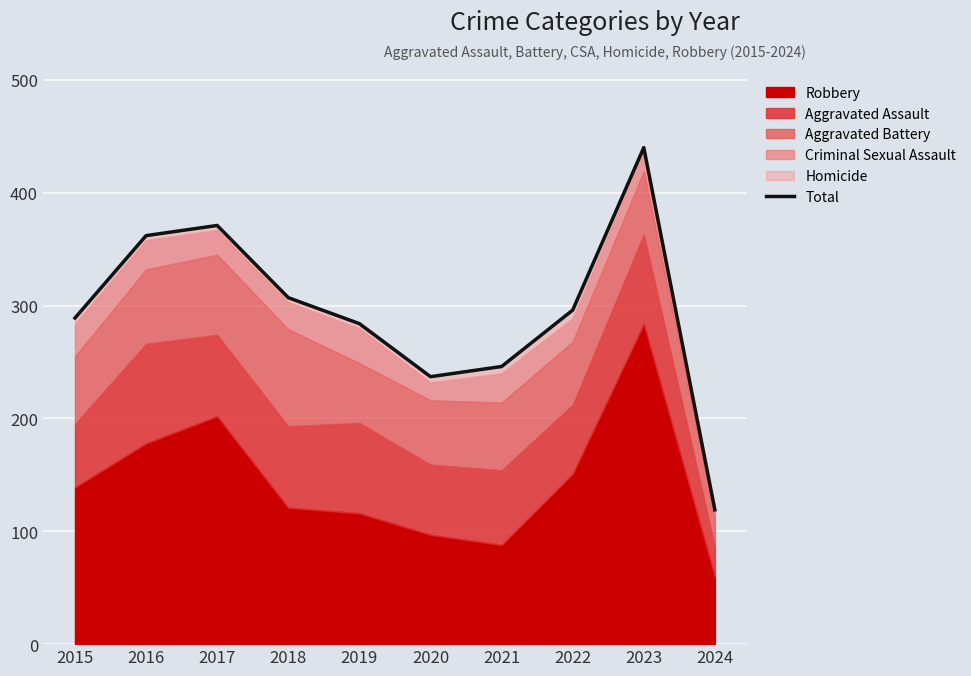

True or false: the data shows 284 at 2019.

True